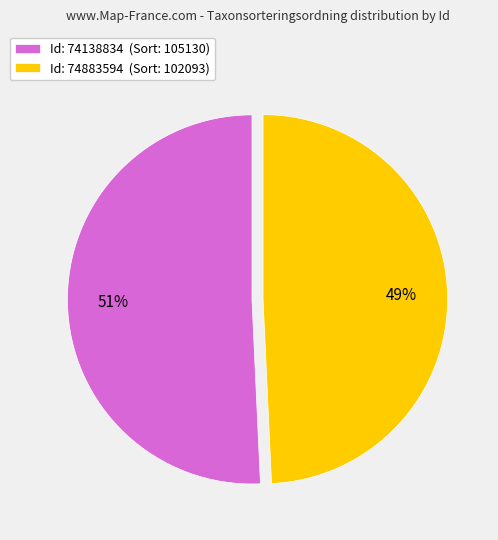

Rank the categories by value from lowest to highest.

Id: 74883594 (Sort: 102093), Id: 74138834 (Sort: 105130)